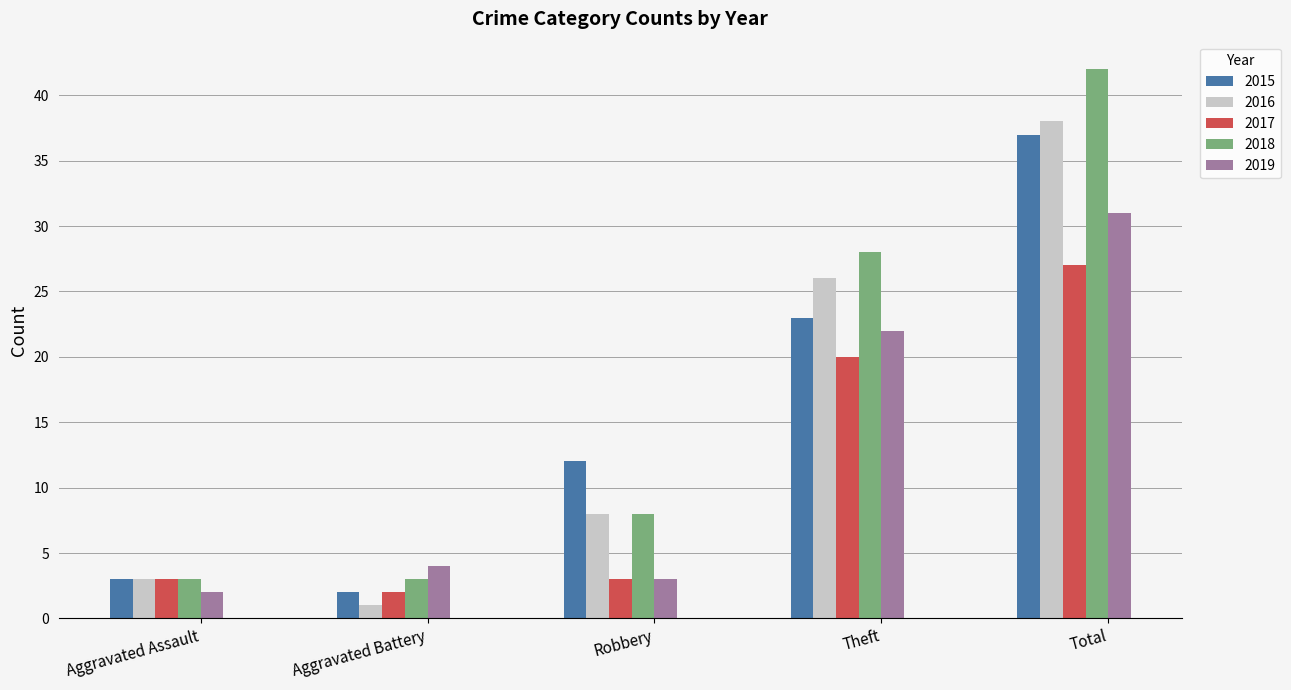

List the series in order of their peak value, highest first.

2018, 2016, 2015, 2019, 2017